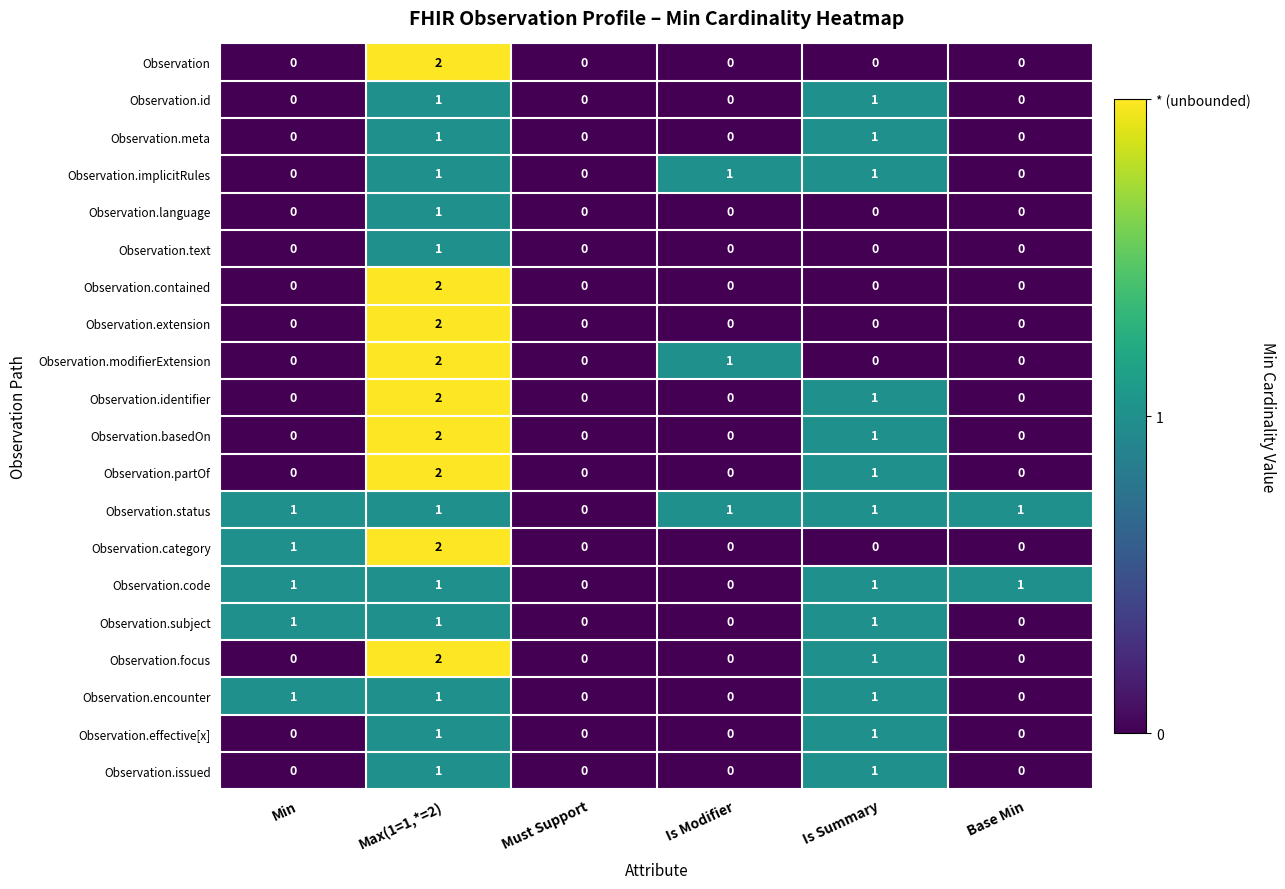

What is the total value across all series at Min?

5